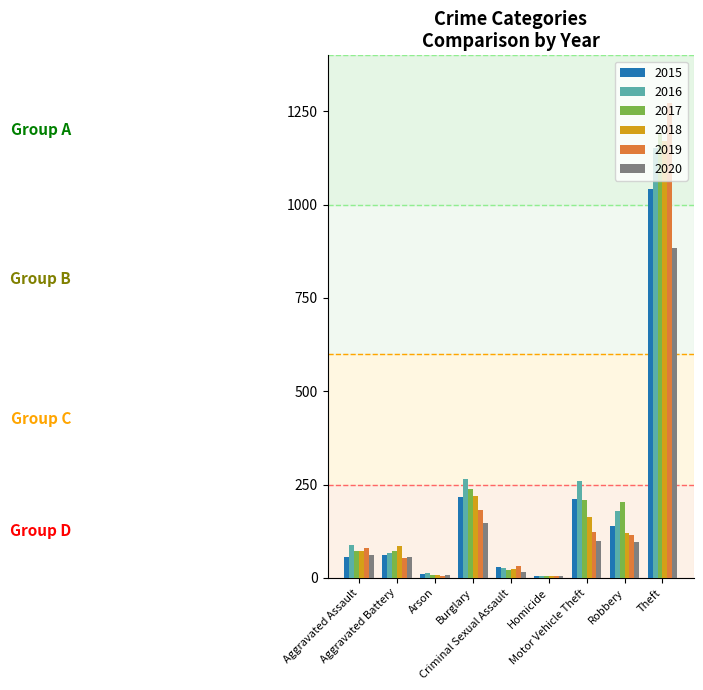

What is the greatest value displayed?

1272